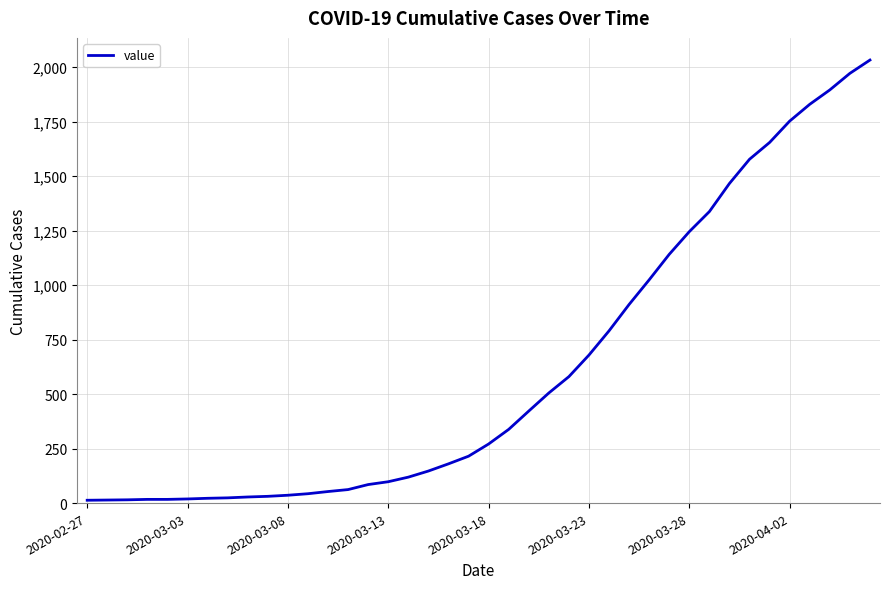

What is the greatest value displayed?

2032